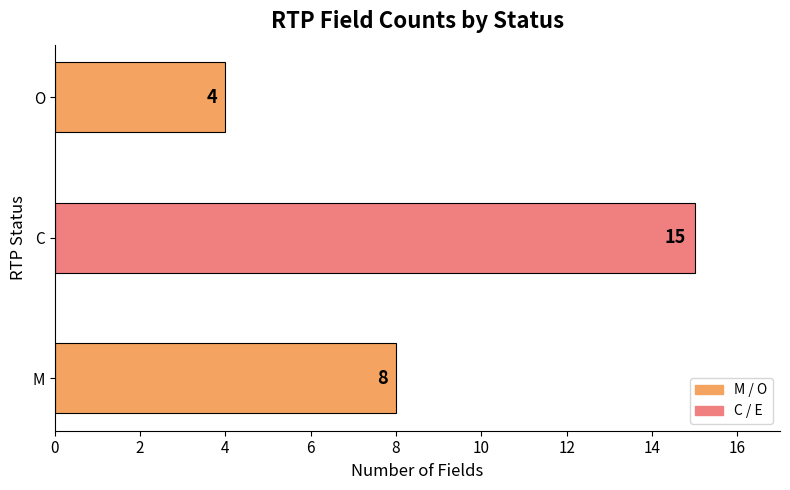

How many series are shown in this chart?

1